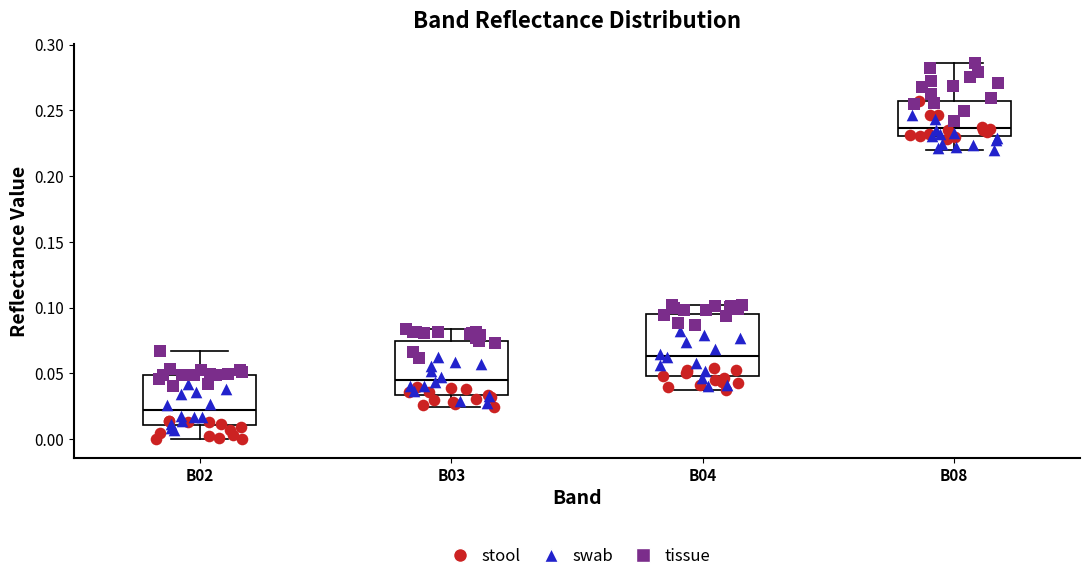

Reading left to right, read every box against the y-axis: the position of its median line, the range the box covers, and the ends of its whiskers. The values are not printed on the chart, so give them approximately, as read against the axis.

B02: median 0.020, box 0.010 to 0.050, whiskers 0.000 to 0.065
B03: median 0.045, box 0.035 to 0.075, whiskers 0.025 to 0.085
B04: median 0.065, box 0.050 to 0.095, whiskers 0.040 to 0.100
B08: median 0.235, box 0.230 to 0.255, whiskers 0.220 to 0.285